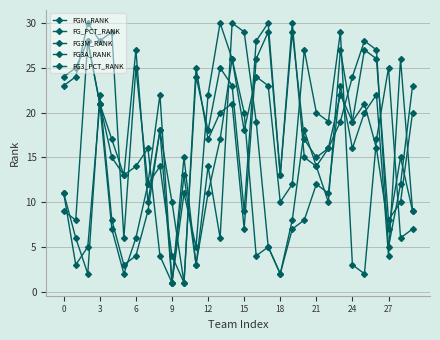

Does the chart display data point markers on the line(s)?

Yes